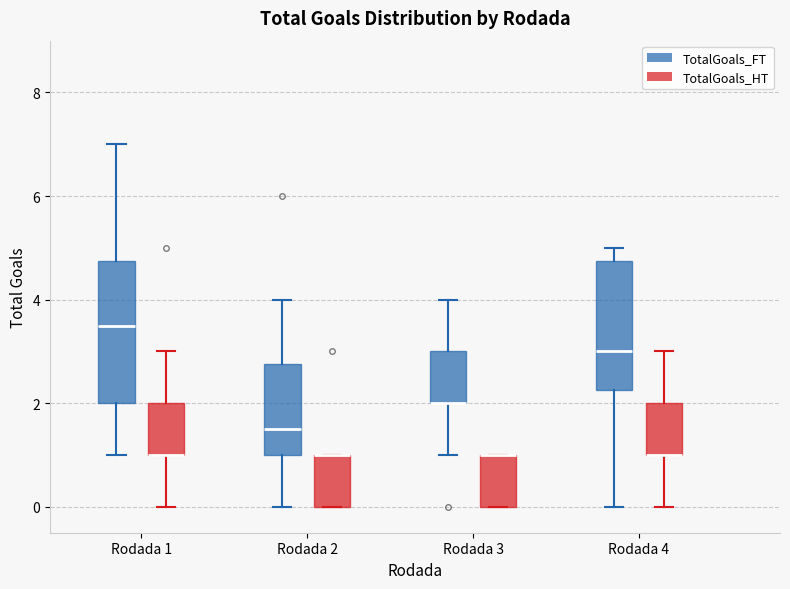

Reading left to right, transcribe this box plot: for each box, give where its median line is, the range the box spans, and where its two whiskers end, as read against the y-axis. The values are not printed on the chart, so give them approximately, as read against the axis.

Rodada 1 (TotalGoals_FT): median 3.6, box 2.0 to 4.8, whiskers 1.0 to 7.0
Rodada 1 (TotalGoals_HT): median 1.0 (drawn on the box's lower edge), box 1.0 to 2.0, whiskers 0.0 to 3.0
Rodada 2 (TotalGoals_FT): median 1.6, box 1.0 to 2.8, whiskers 0.0 to 4.0
Rodada 2 (TotalGoals_HT): median 1.0 (drawn on the box's upper edge), box 0.0 to 1.0, whiskers 0.0 to 1.0
Rodada 3 (TotalGoals_FT): median 2.0 (drawn on the box's lower edge), box 2.0 to 3.0, whiskers 1.0 to 4.0
Rodada 3 (TotalGoals_HT): median 1.0 (drawn on the box's upper edge), box 0.0 to 1.0, whiskers 0.0 to 1.0
Rodada 4 (TotalGoals_FT): median 3.0, box 2.2 to 4.8, whiskers 0.0 to 5.0
Rodada 4 (TotalGoals_HT): median 1.0 (drawn on the box's lower edge), box 1.0 to 2.0, whiskers 0.0 to 3.0